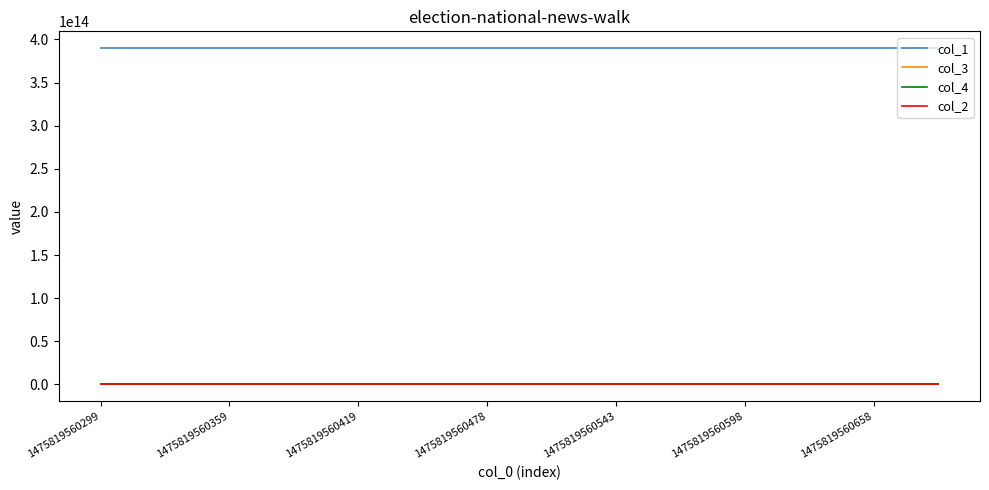

Which series has the largest total across all categories?

col_1